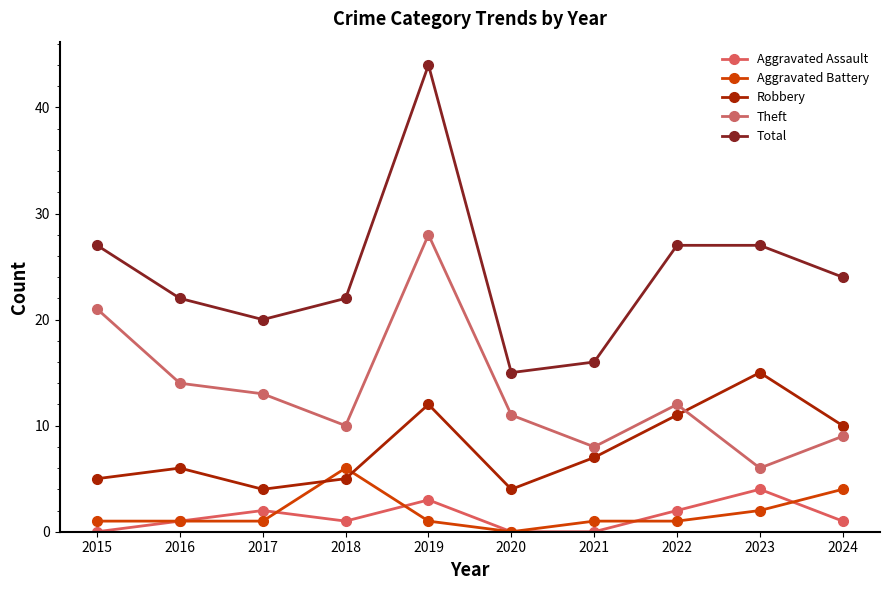

At which label is Robbery closest to 9?

2024